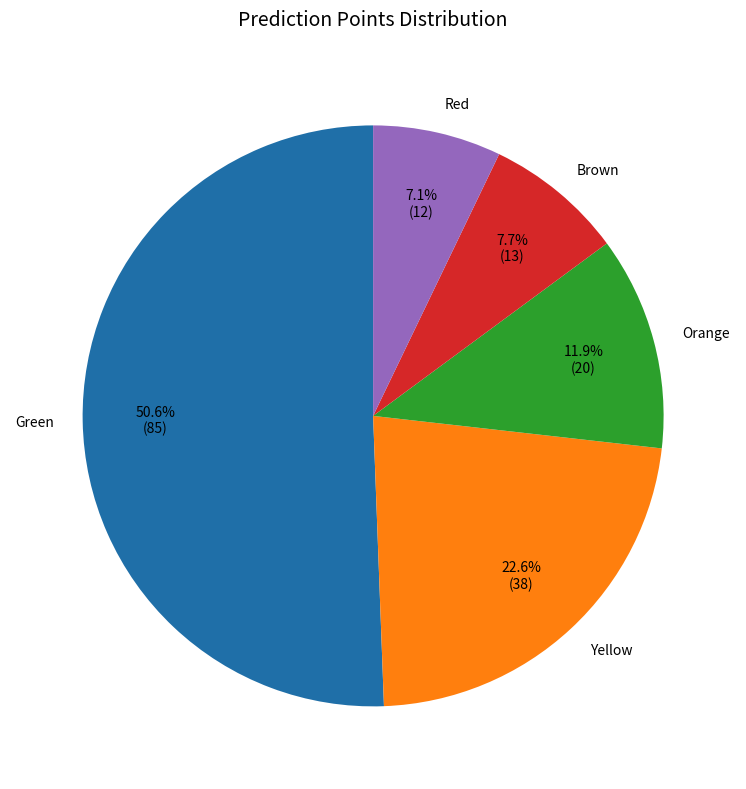

What is the ratio of the value at Red to the value at Orange?

0.6